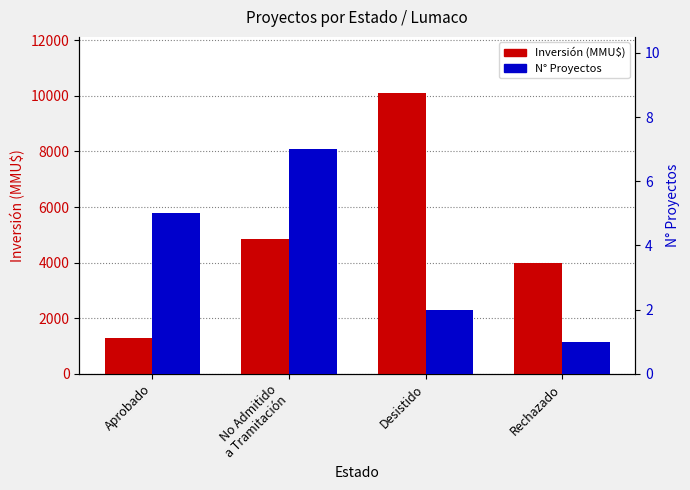

What is the sum of the N° Proyectos values at No Admitido
a Tramitación and Desistido?

9